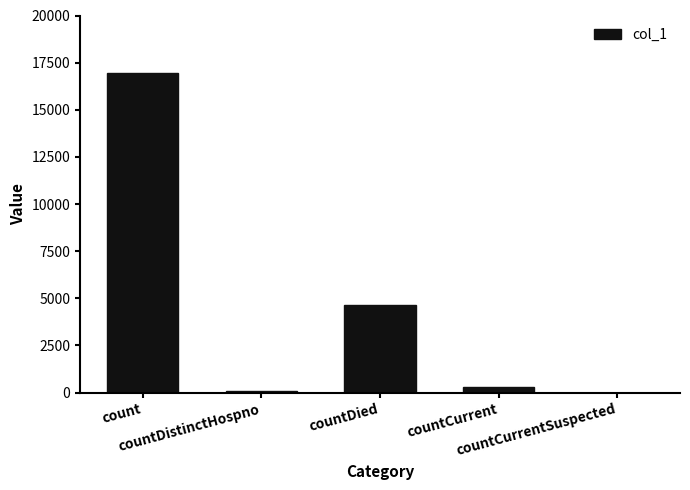

Are the bars grouped side by side (vs. stacked)?

No